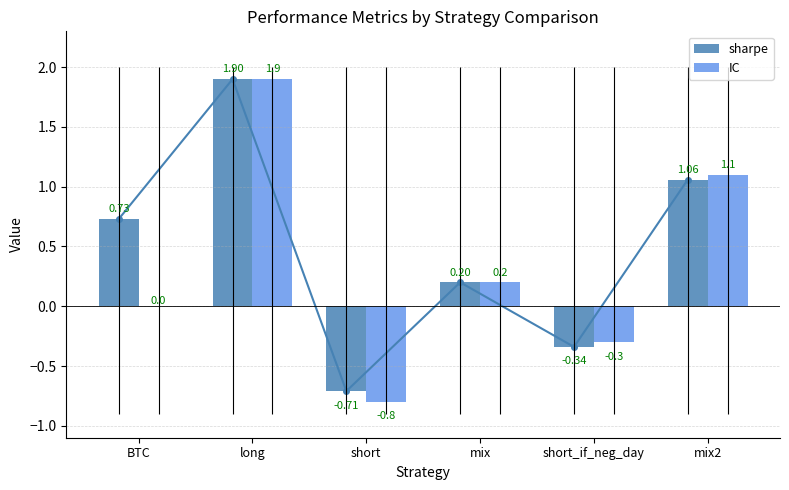

List the series in order of their peak value, lowest first.

sharpe, IC